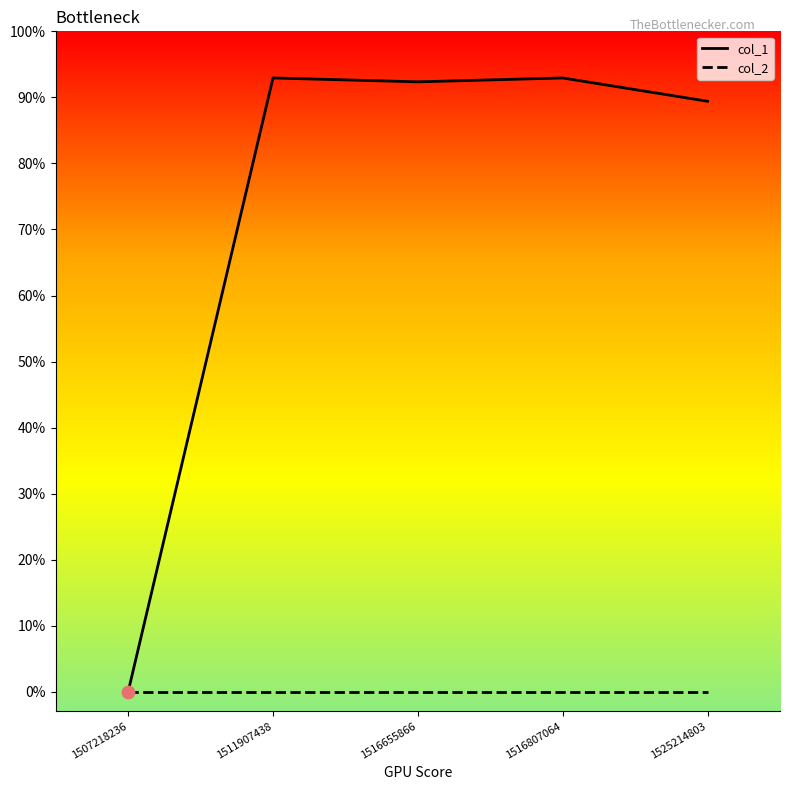

At how many categories does at least one series exceed 103?

4